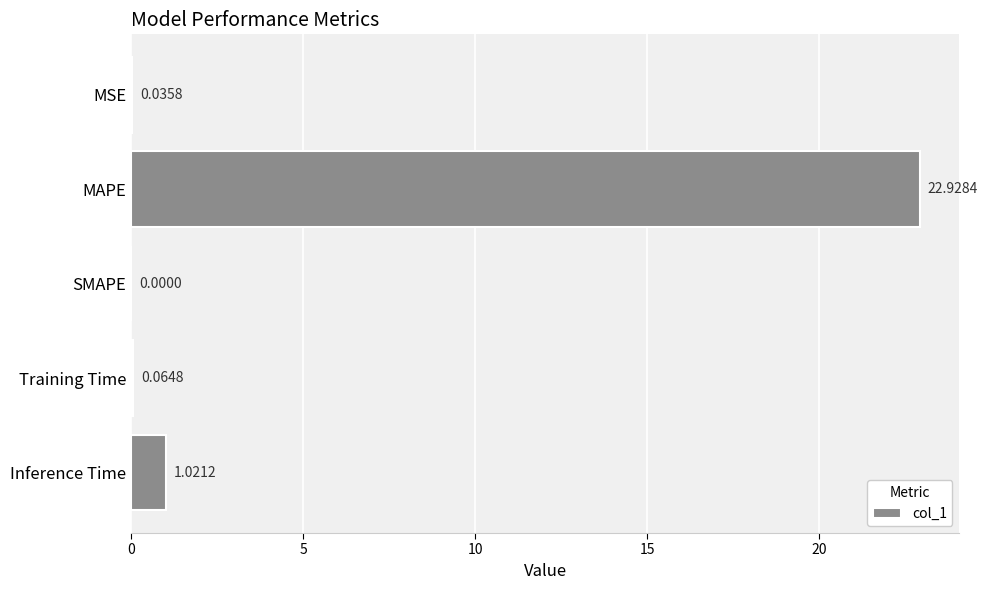

Which label corresponds to the largest value in the chart?

MAPE